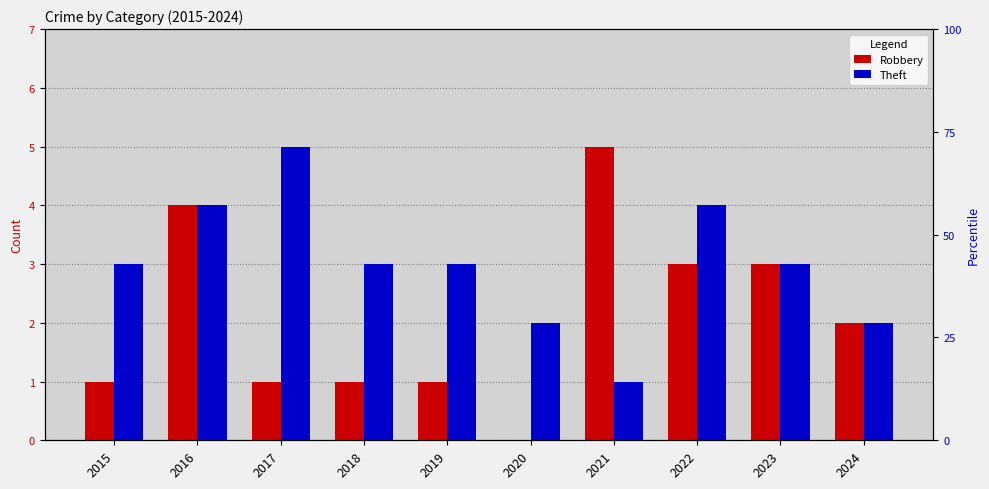

How many groups of bars are there?

10